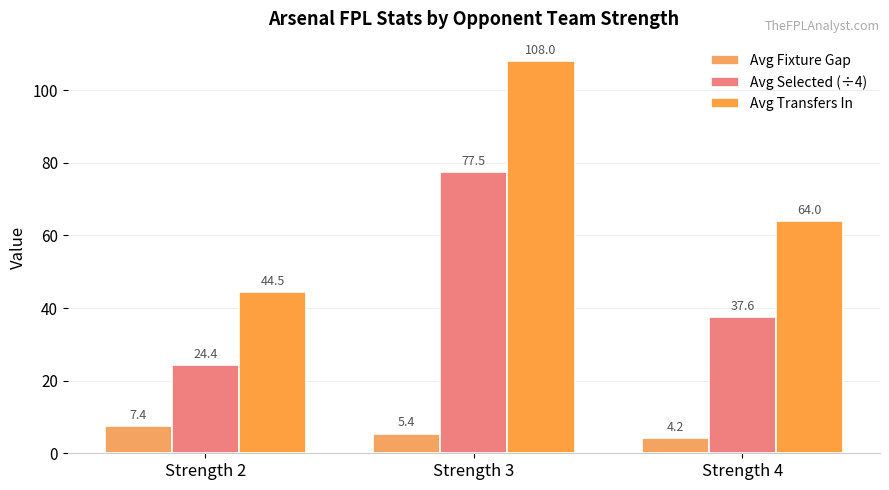

Which series changed the most between Strength 3 and Strength 4?

Avg Transfers In